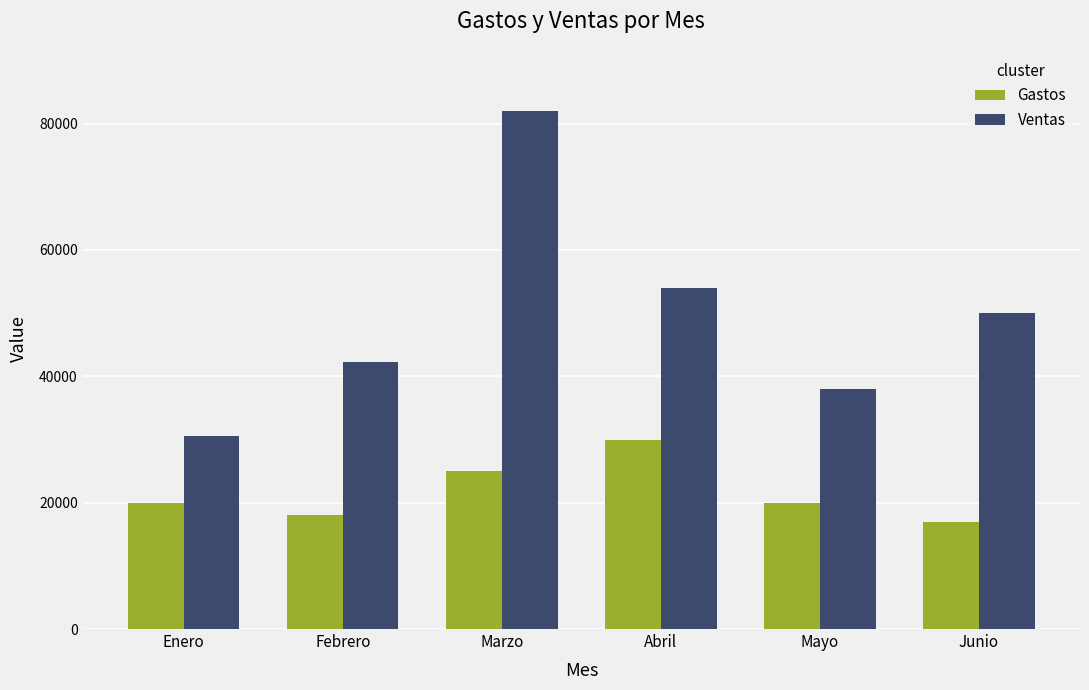

True or false: Ventas has a value of 54000 at Abril.

True